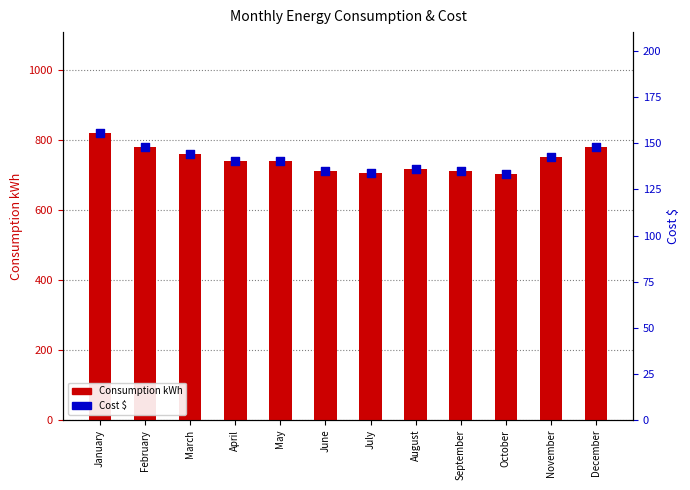

Which series has the widest spread of Y values?

Consumption kWh